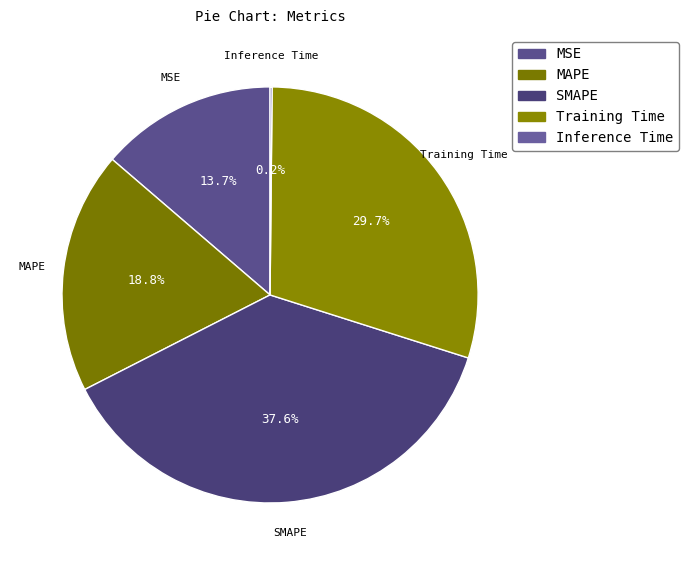

To the nearest percent, what percentage of the pie is SMAPE?

38%